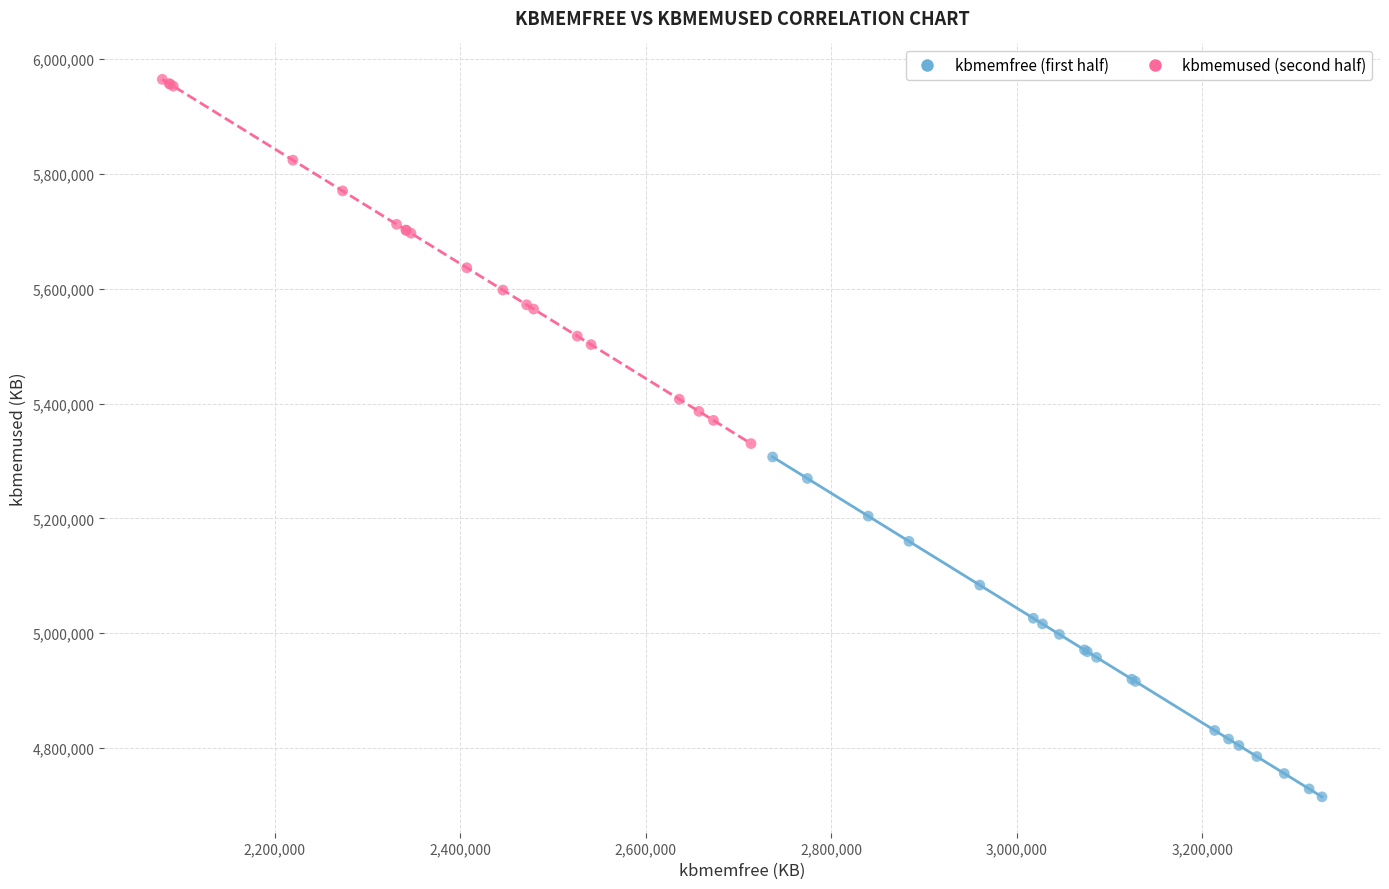

What are all the series names shown in the legend?

kbmemfree (first half), kbmemused (second half)